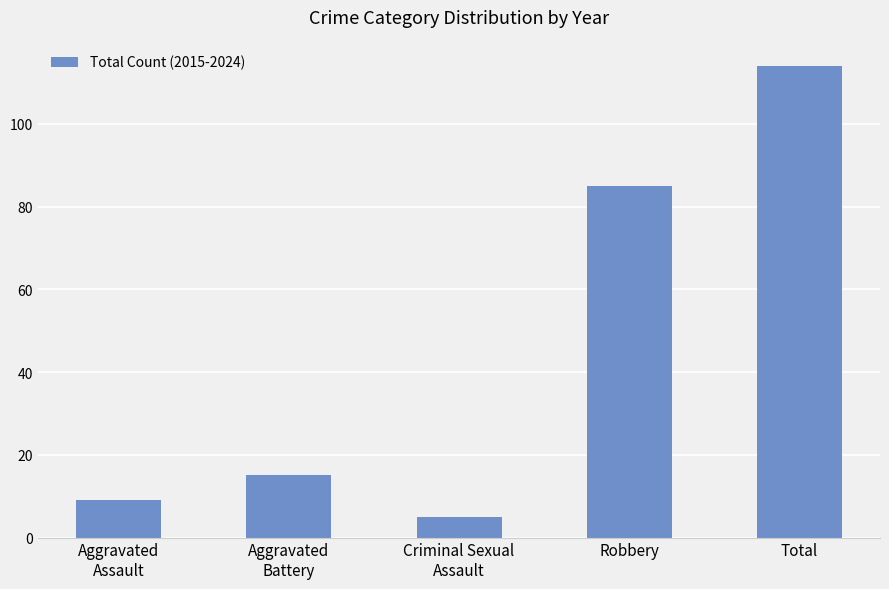

At which label is the value closest to 59?

Robbery